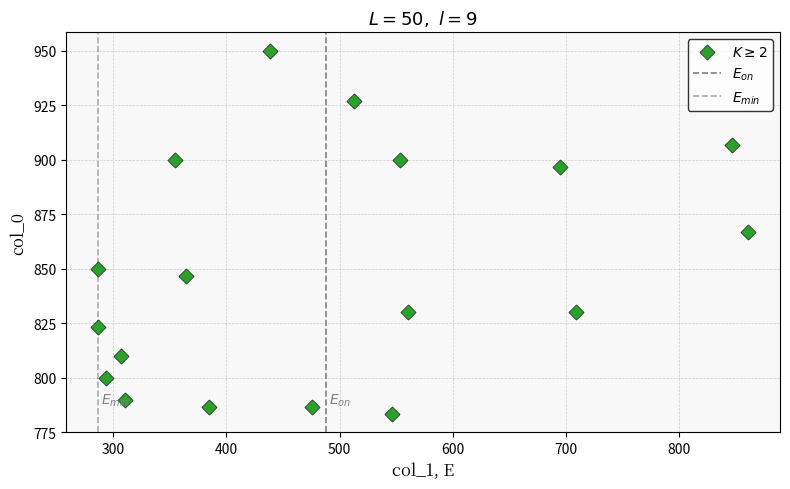

What is the range of X values (max minus min)?

573.8